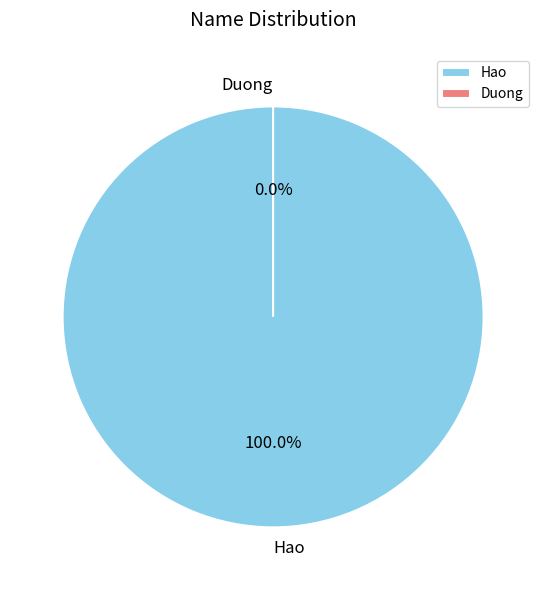

Which category has the smallest portion of the pie?

Duong